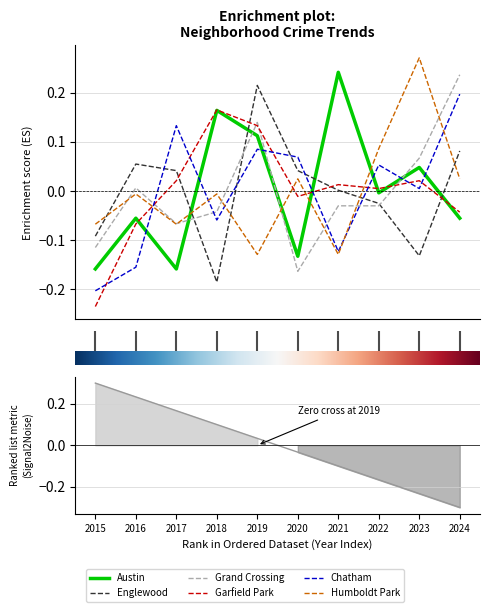

What are all the series names shown in the legend?

Austin, Englewood, Grand Crossing, Garfield Park, Chatham, Humboldt Park